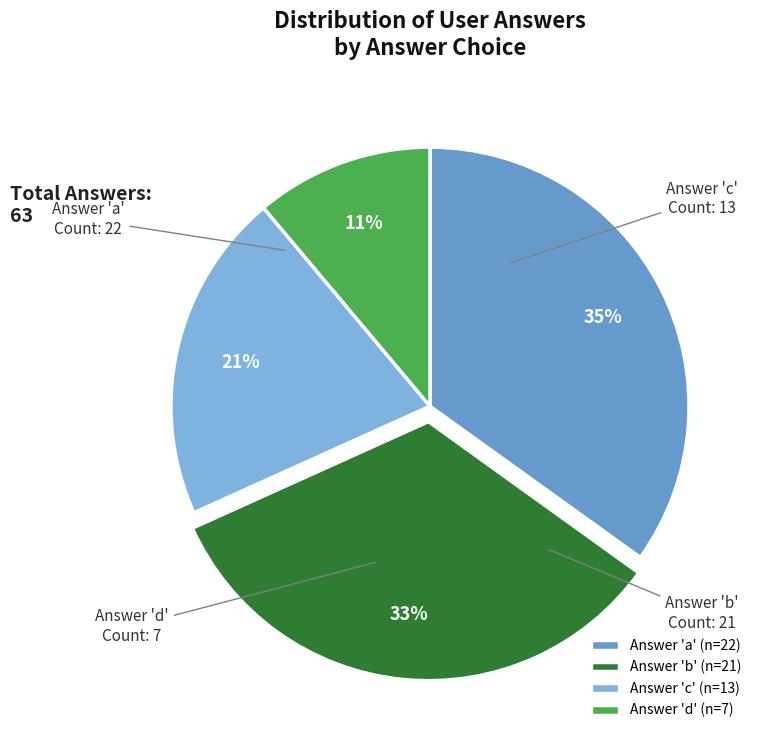

To the nearest percent, what is the average slice percentage?

25%